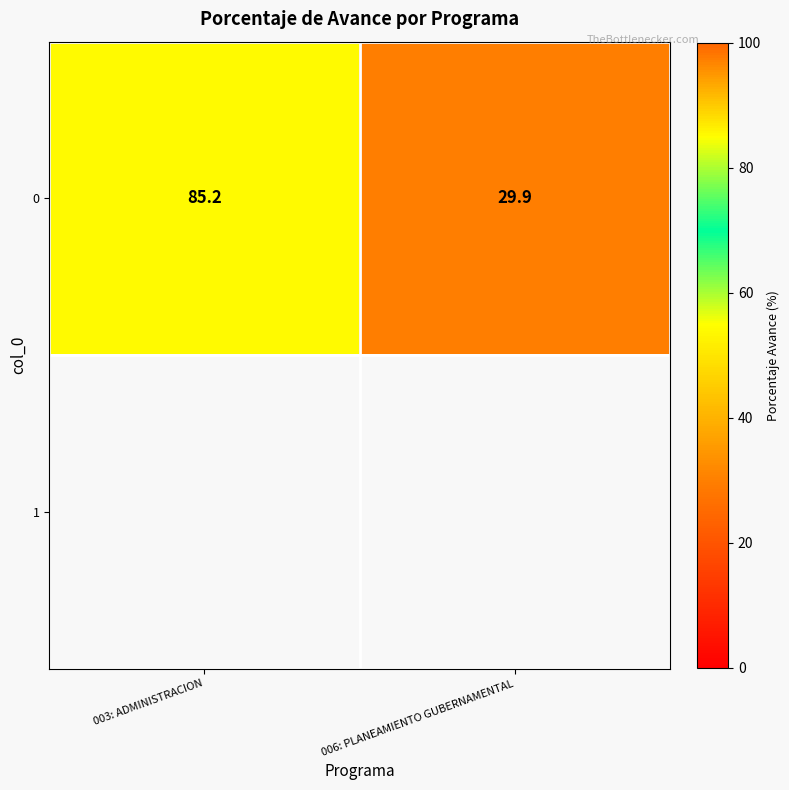

What is the difference between the maximum and minimum values in the 0 series?

55.3